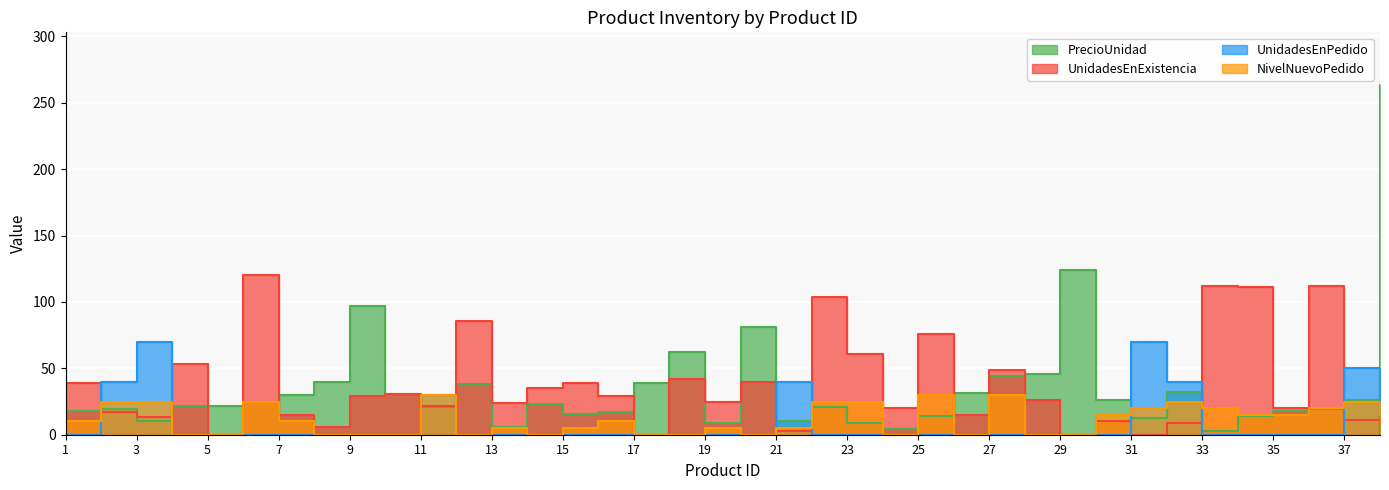

Is it true that NivelNuevoPedido equals 0.0 at 12?

True